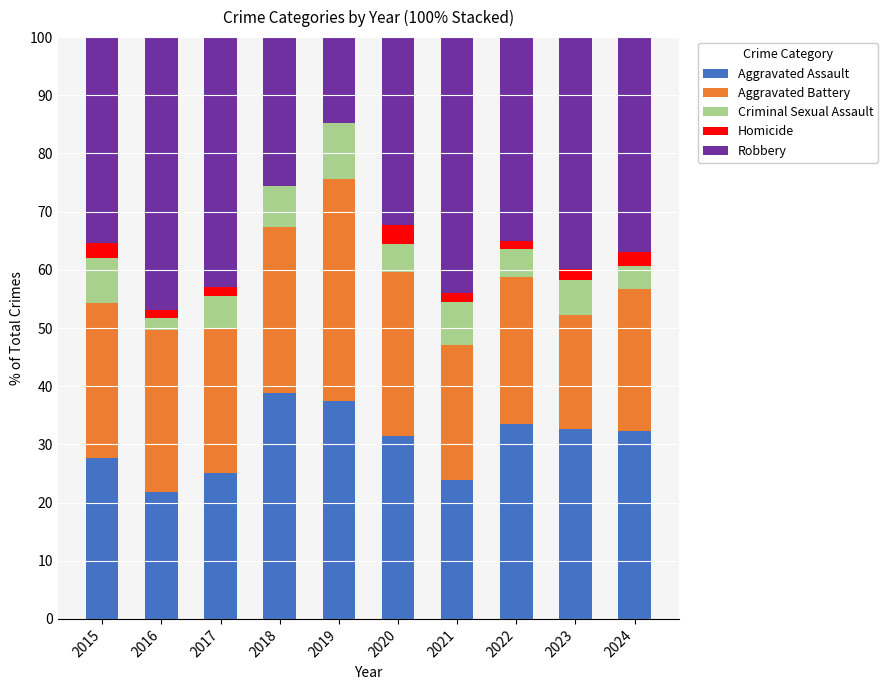

What is the maximum value for Aggravated Assault?

38.8